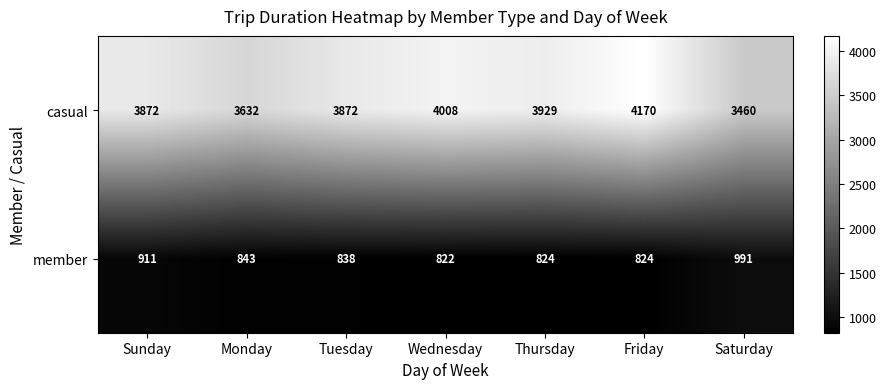

Reading left to right, extract all data points from this chart.

casual: Sunday=3872	Monday=3632	Tuesday=3872	Wednesday=4008	Thursday=3929	Friday=4170	Saturday=3460
member: Sunday=911	Monday=843	Tuesday=838	Wednesday=822	Thursday=824	Friday=824	Saturday=991